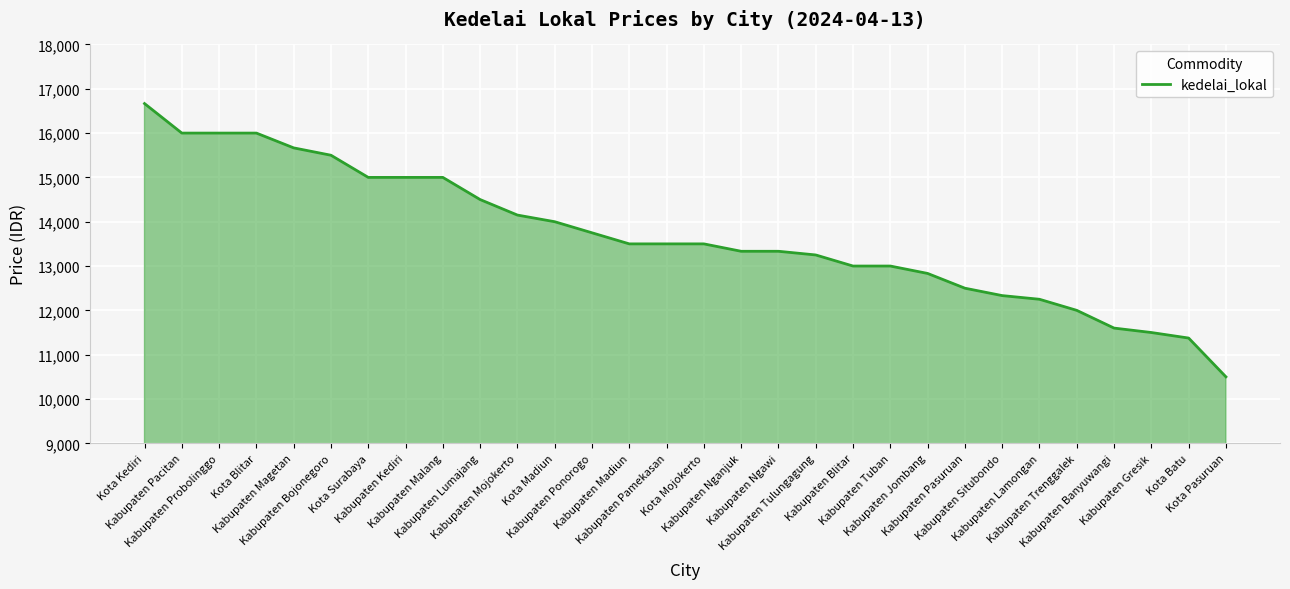

Where does the data first go above 13500?

Kota Kediri